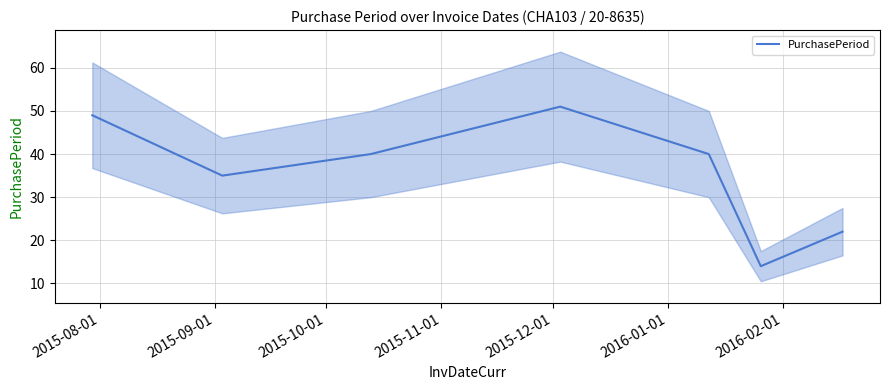

Reading left to right, list all the values displayed in this chart.

49	35	40	51	40	14	22